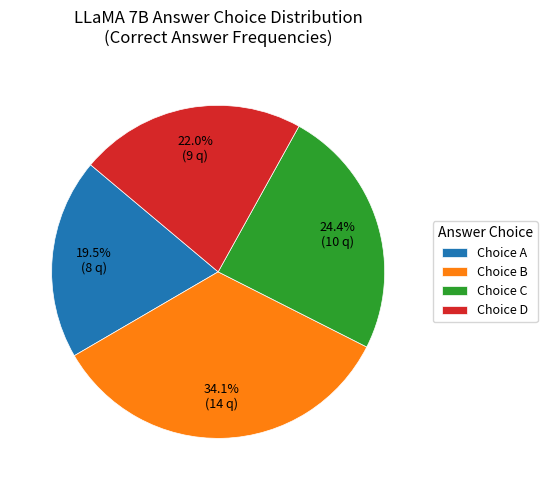

Is there a majority slice in this chart?

No